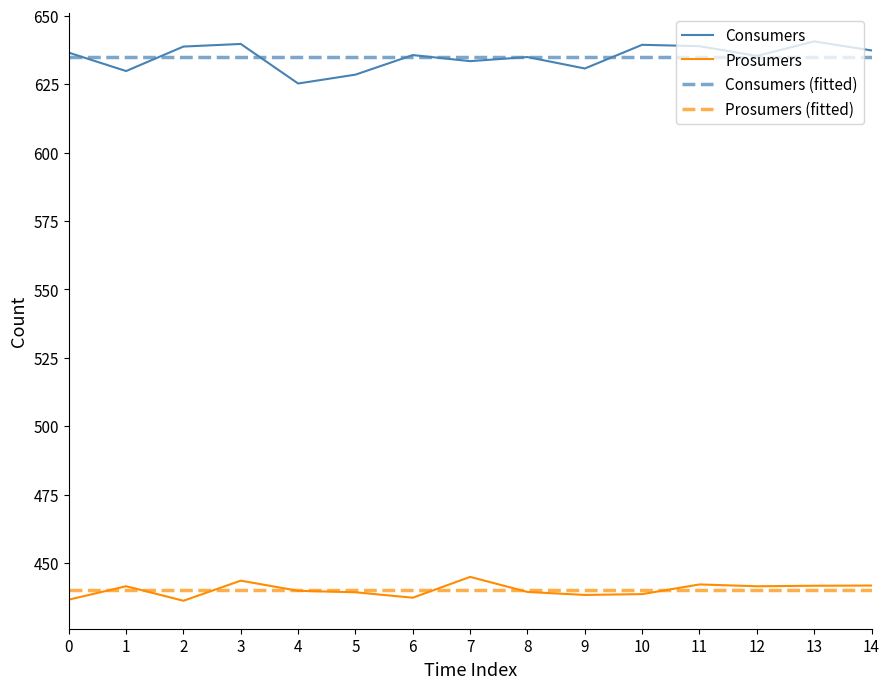

True or false: Prosumers and Consumers (fitted) cross at least once.

False